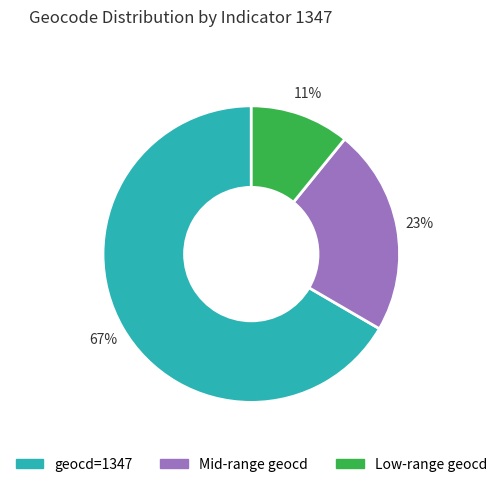

Is there a majority slice in this chart?

Yes